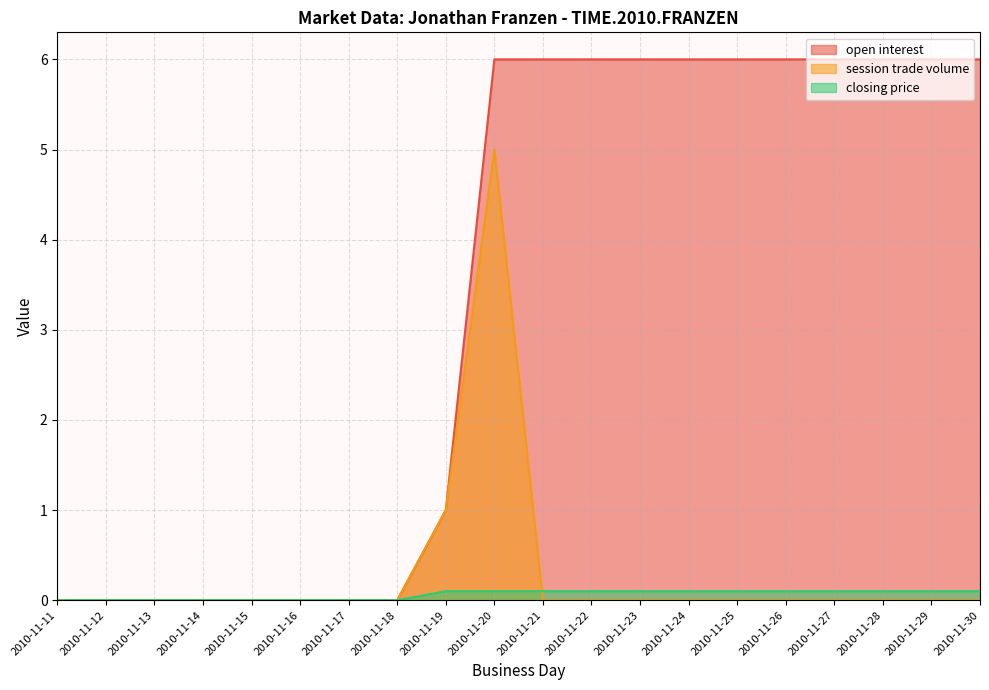

At which category does the chart reach its peak across all series?

2010-11-20